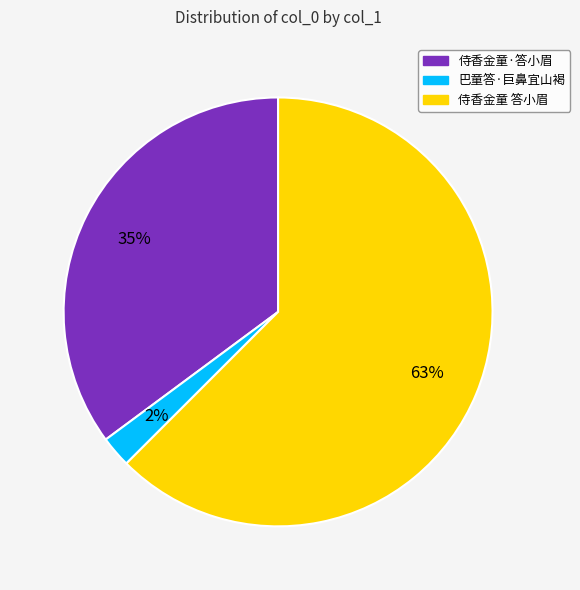

Rank the categories by value from lowest to highest.

巴童答·巨鼻宜山褐, 侍香金童·答小眉, 侍香金童 答小眉